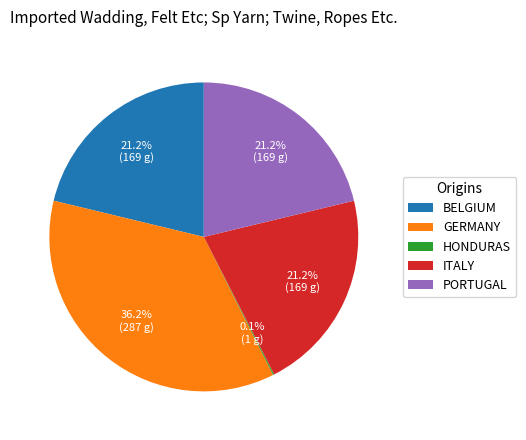

Do PORTUGAL and ITALY together represent more than half of the pie?

No